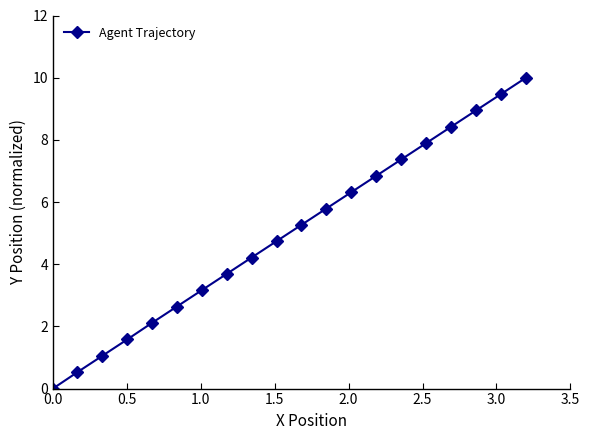

True or false: the data has more than 2 interior local peaks.

False